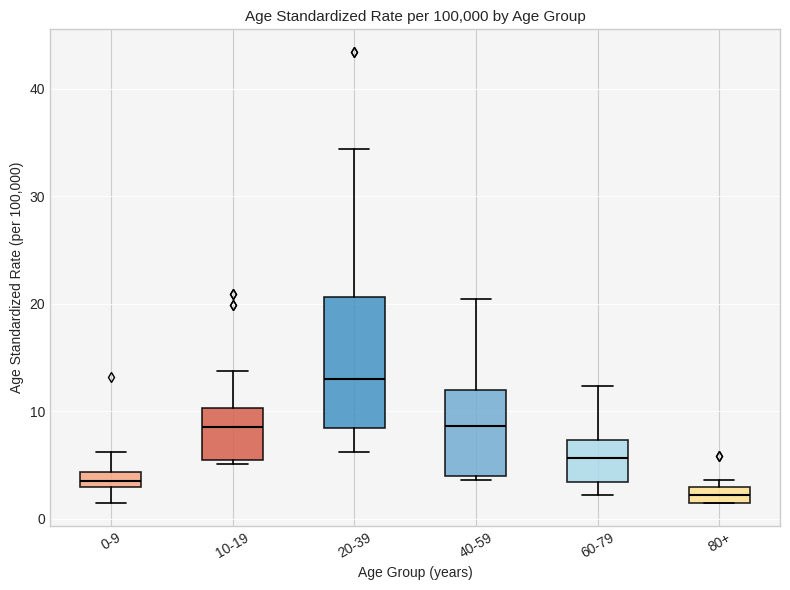

Which box's median line is the highest?

20-39